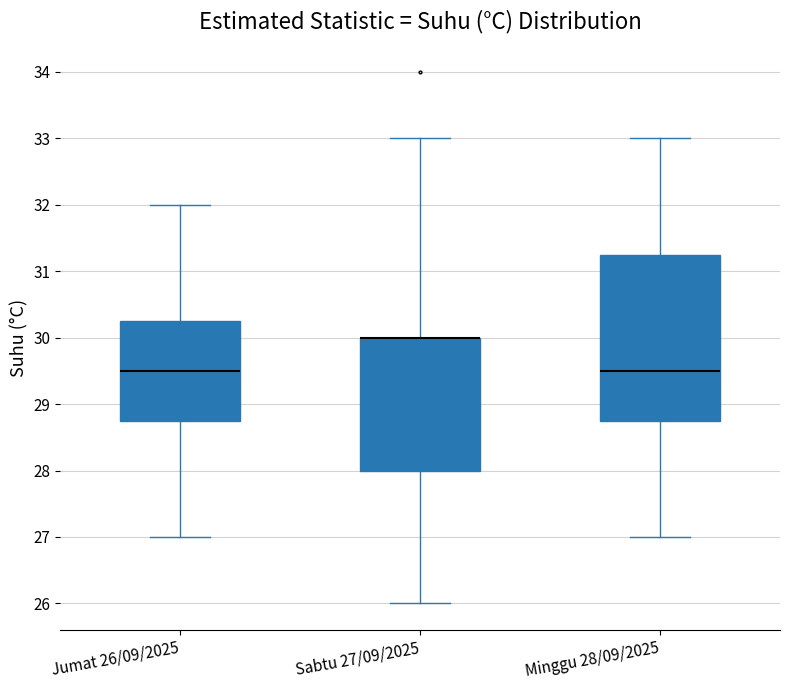

Where does the upper whisker of the box for Sabtu 27/09/2025 end on the y-axis? The values are not printed on the chart, so give them approximately, as read against the axis.

33.0